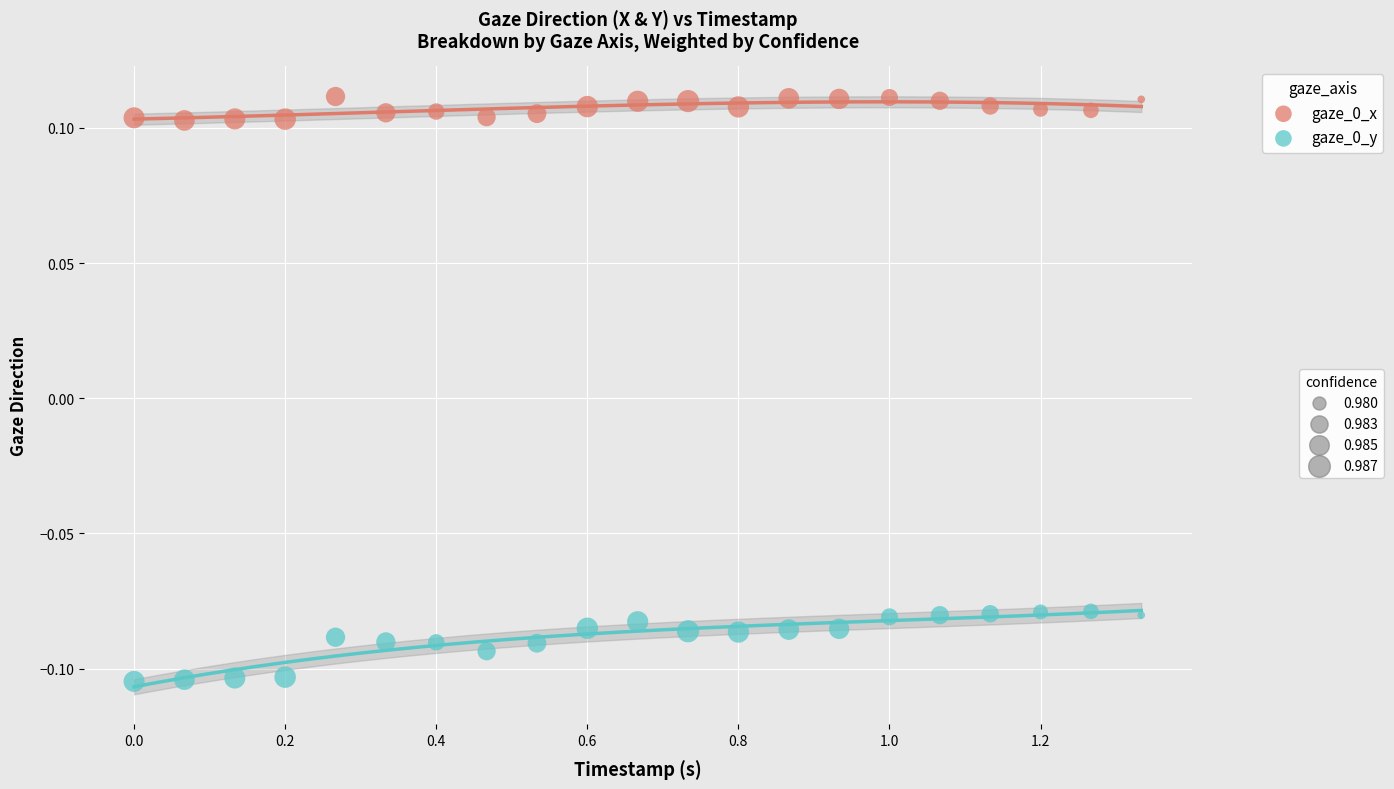

Across all data points, what is the range of X values (max minus min)?

1.3